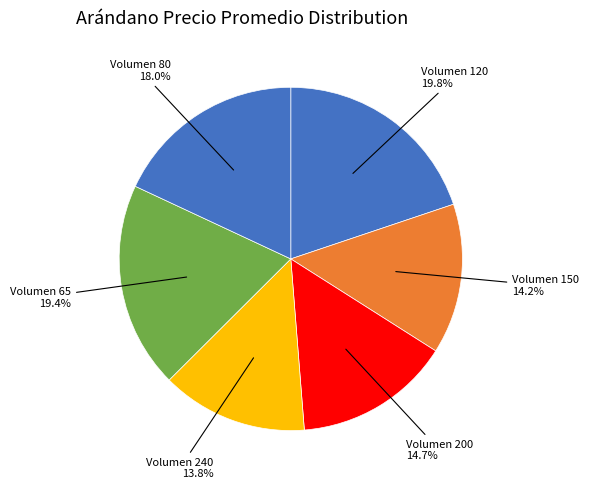

How many segments does this pie chart have?

6